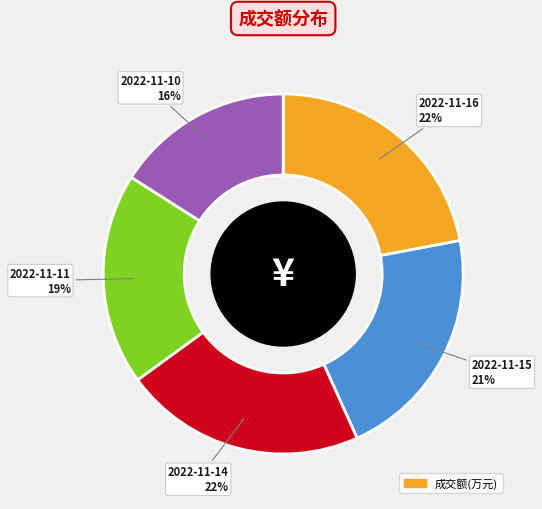

Is there any slice that represents more than half of the pie?

No